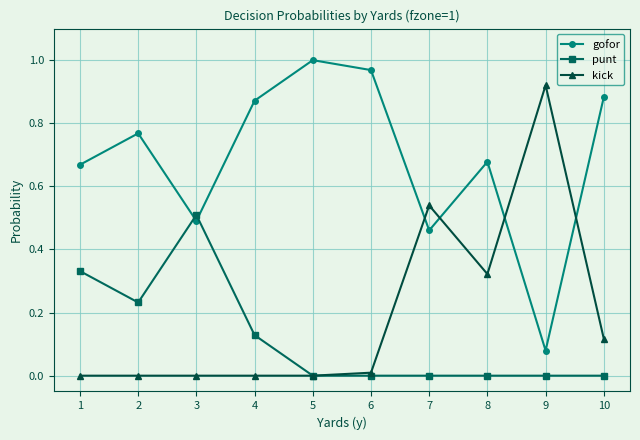

Which category has the highest value in the kick series?

9